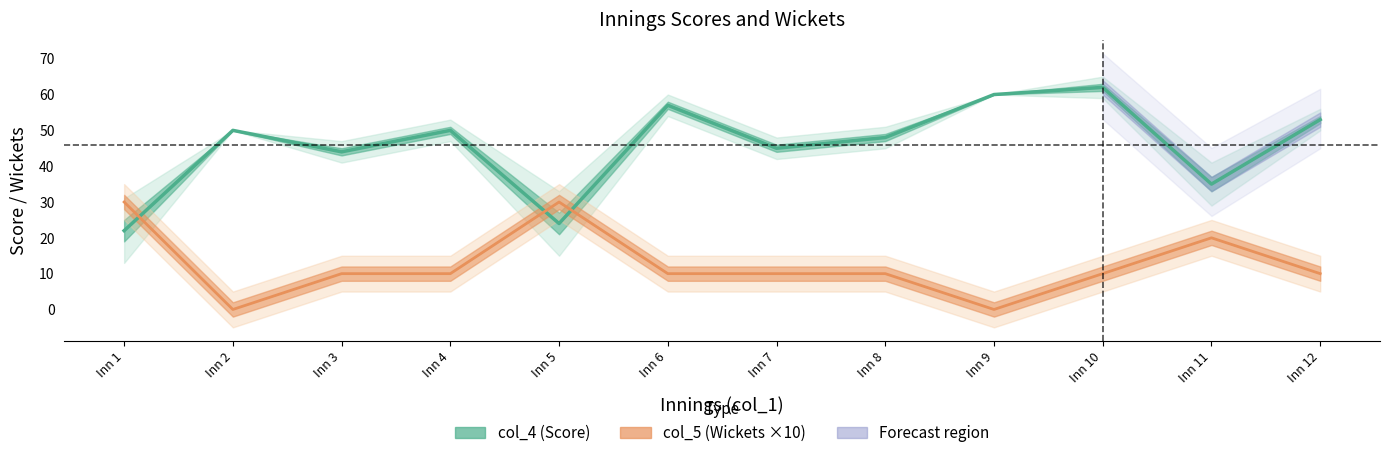

What is the lowest value of the col_4 (Score) series?

22